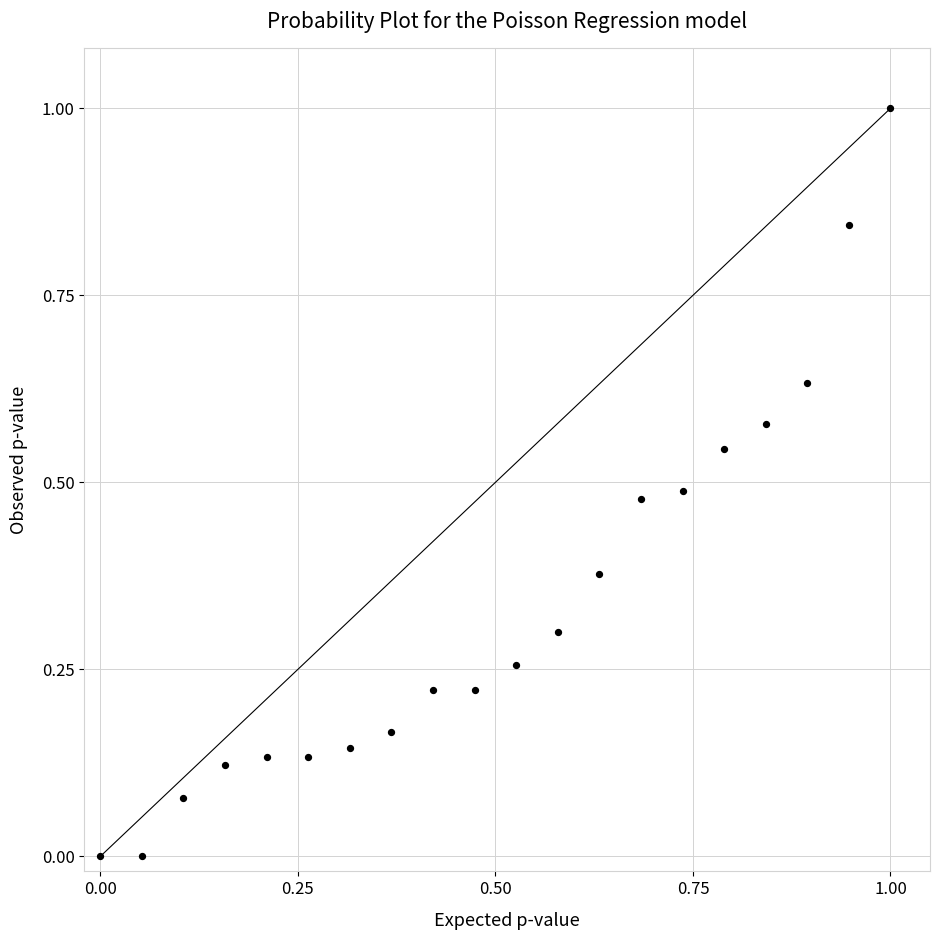

What is the range of X values (max minus min)?

1.0